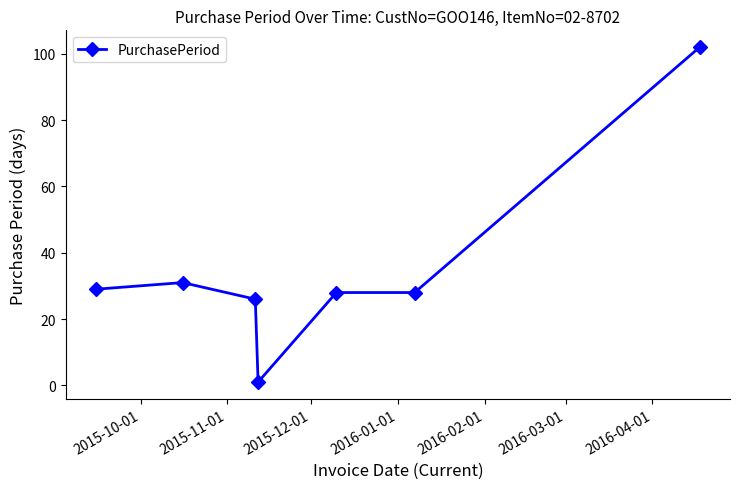

What is the difference between the maximum and second lowest values?

76